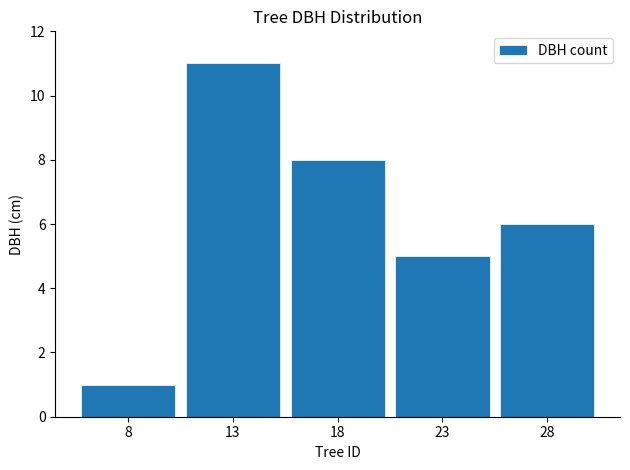

True or false: the data shows 9 at 23.

False